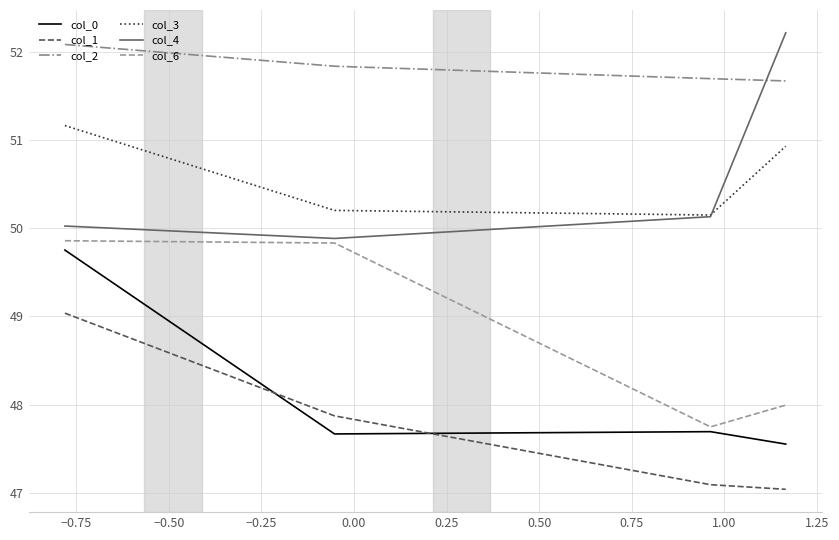

What is the maximum value for col_6?

49.9